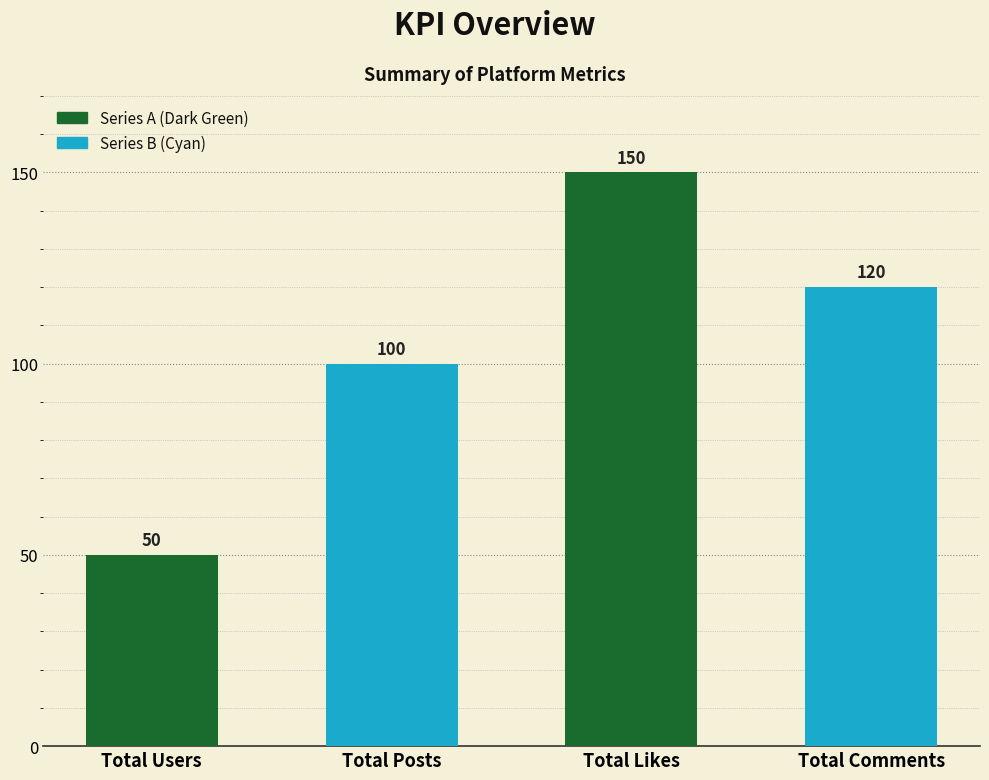

Rank the categories by value from highest to lowest.

Total Likes, Total Comments, Total Posts, Total Users